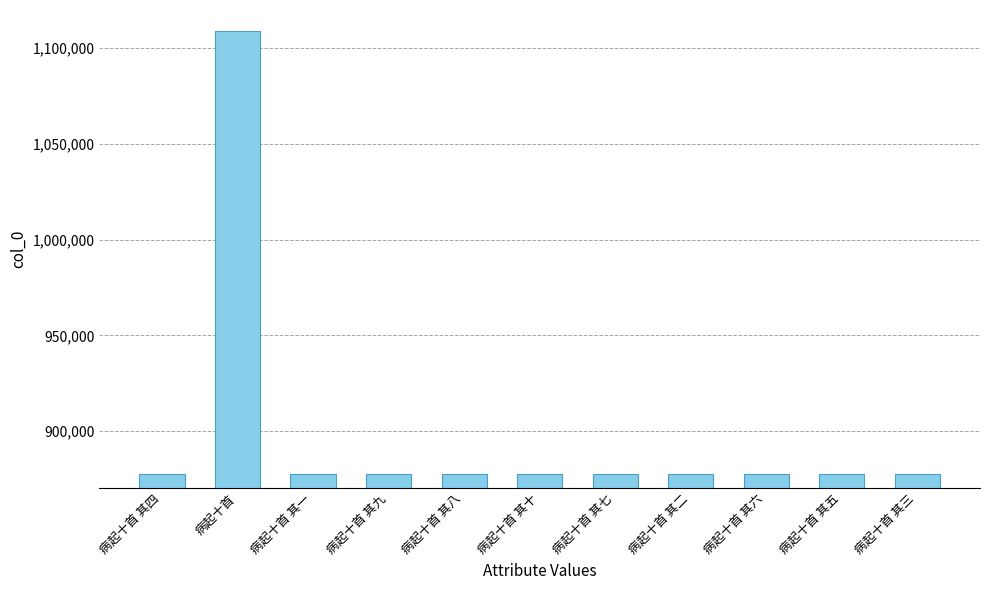

Is it true that the value at 病起十首 其四 is 877646?

True